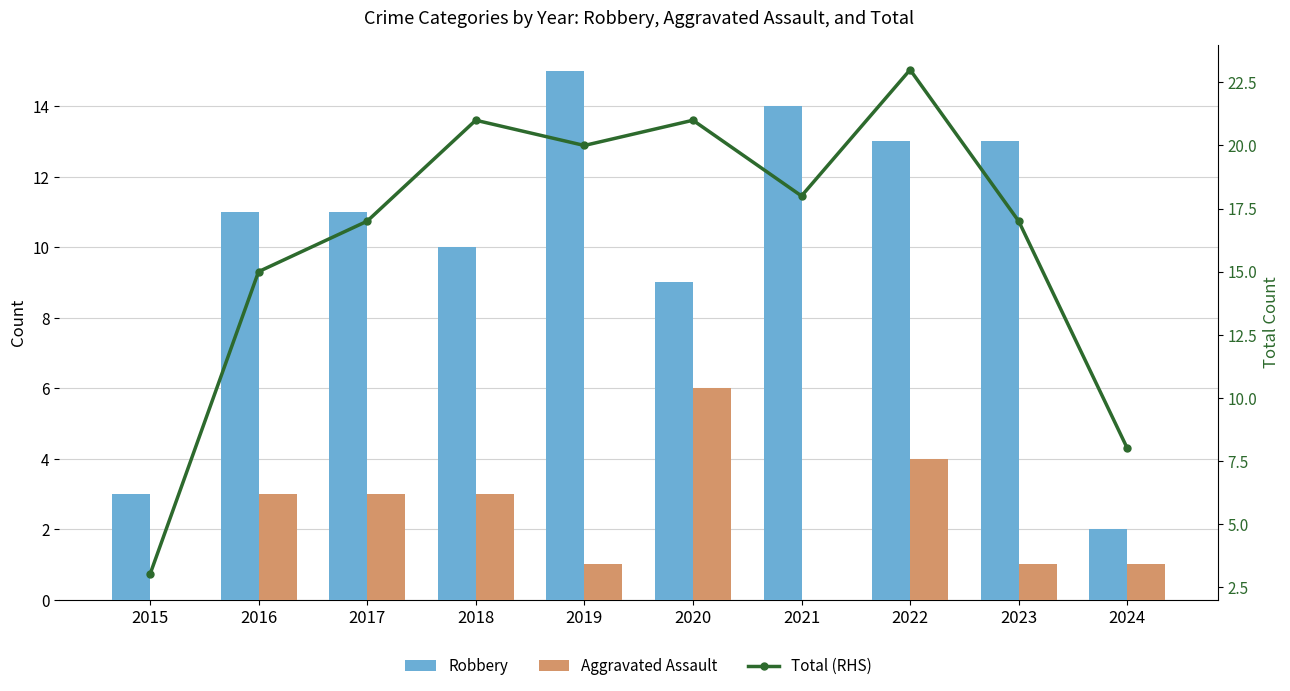

What is the value of the Aggravated Assault bar at the 5th from the left?

1